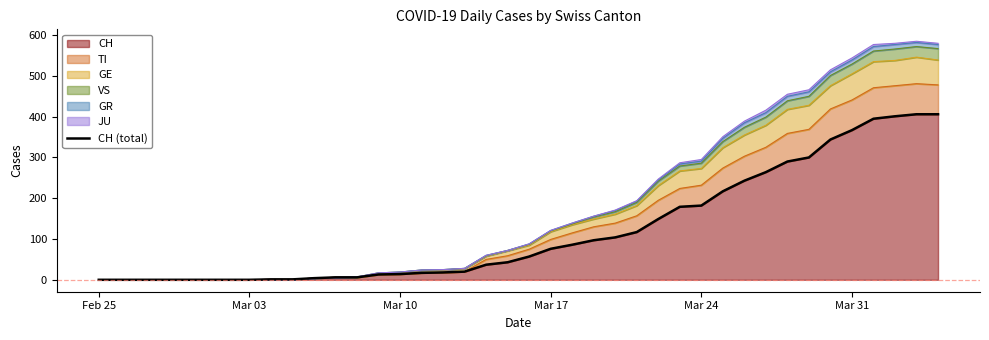

Does the chart display data point markers on the line(s)?

No